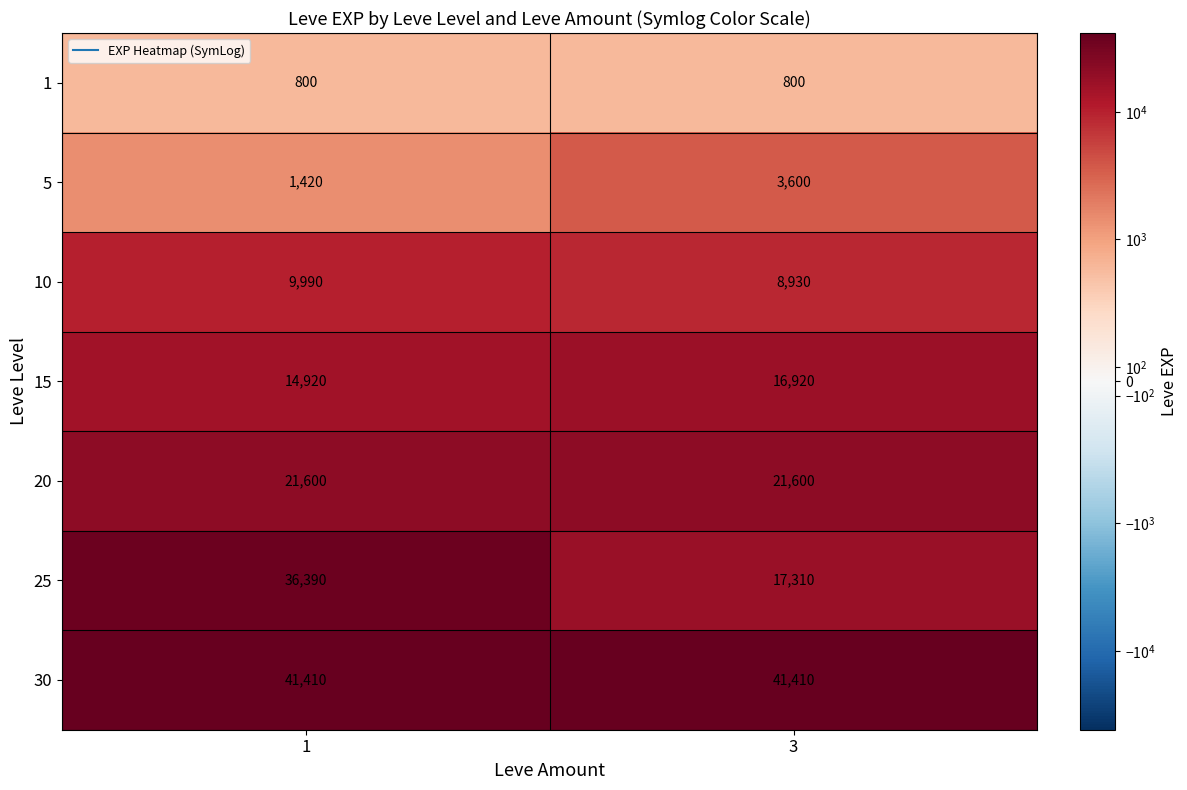

Rank the series by their maximum value, from lowest to highest.

1, 5, 10, 15, 20, 25, 30